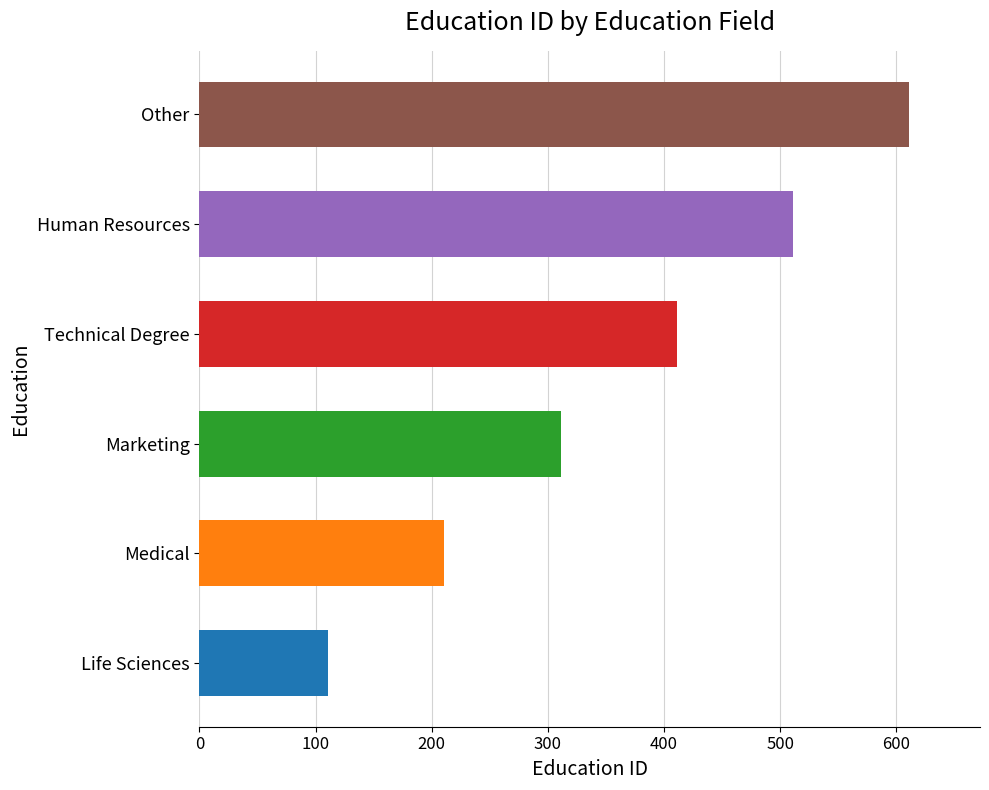

What is the ratio of the value at Technical Degree to the value at Marketing?

1.3